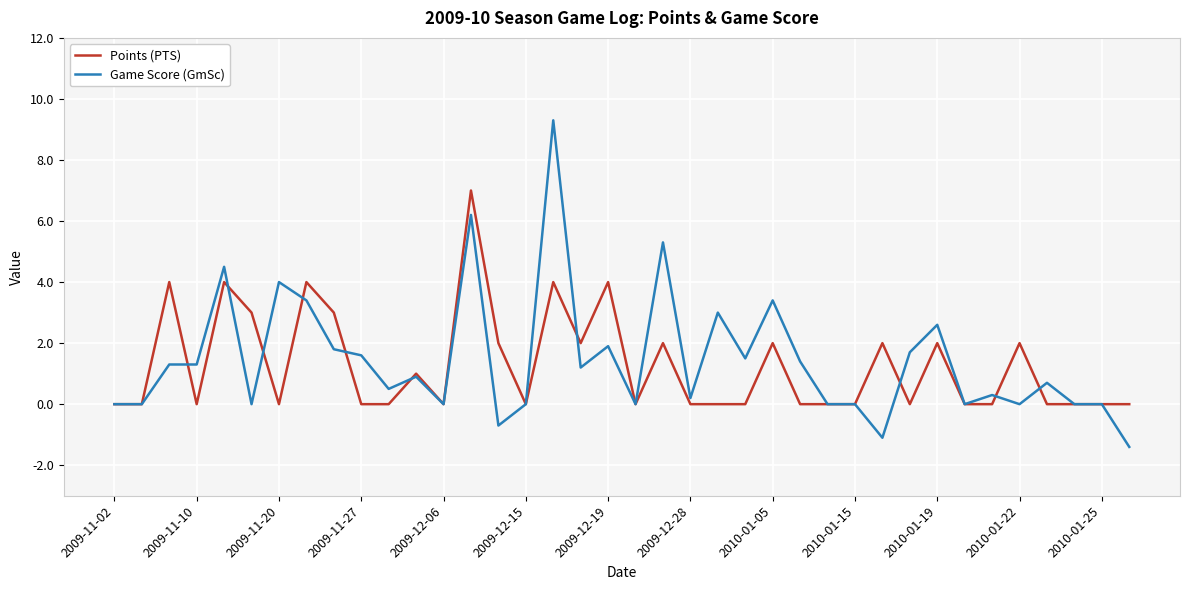

What is the average value of the Points (PTS) series?

1.3